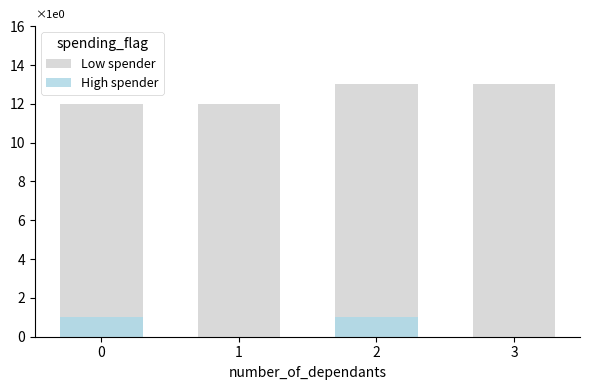

The Low spender series shows 18 at 2. True or false?

False